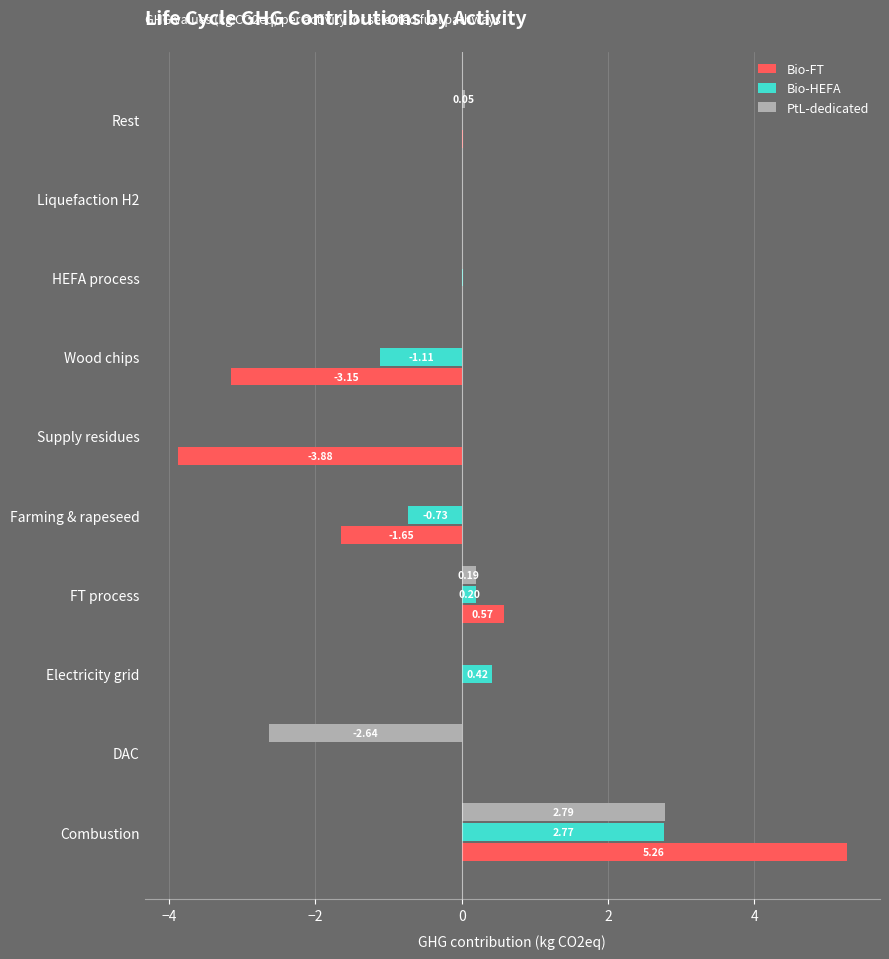

What is the maximum value for Bio-HEFA?

2.8